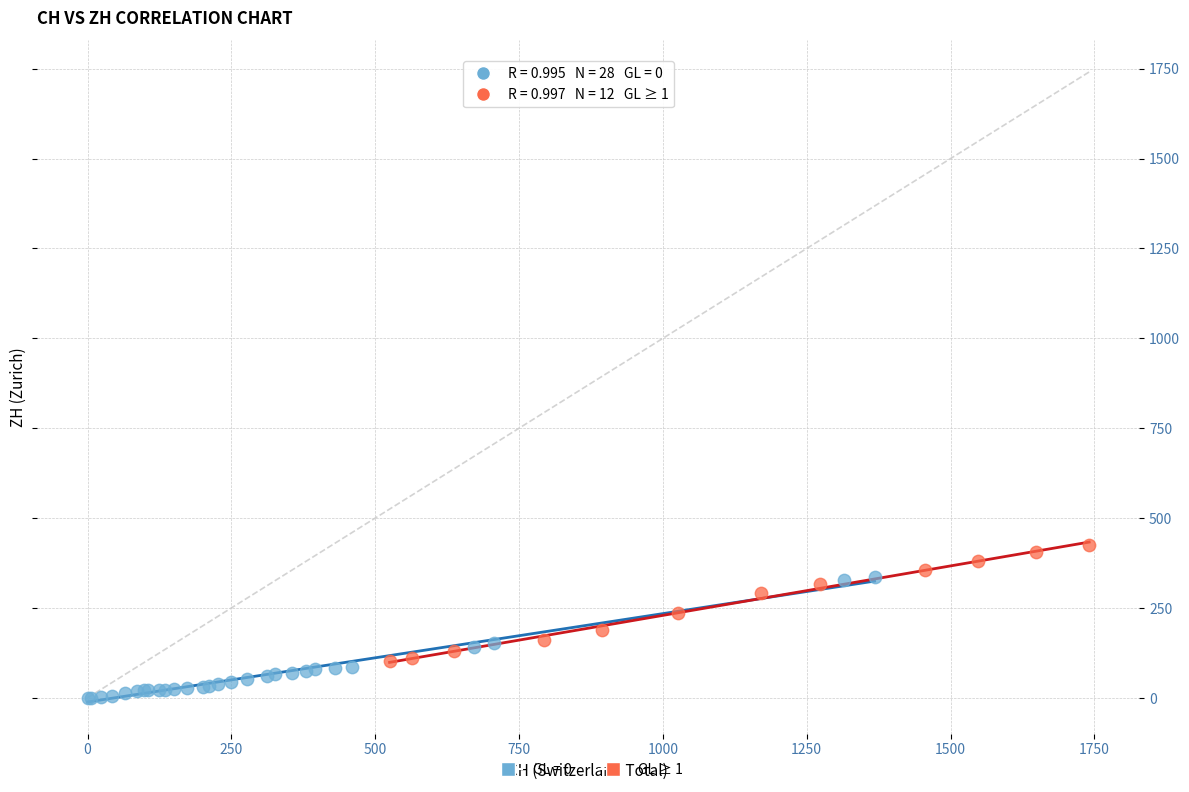

Which series contains the highest Y value?

GL ≥ 1